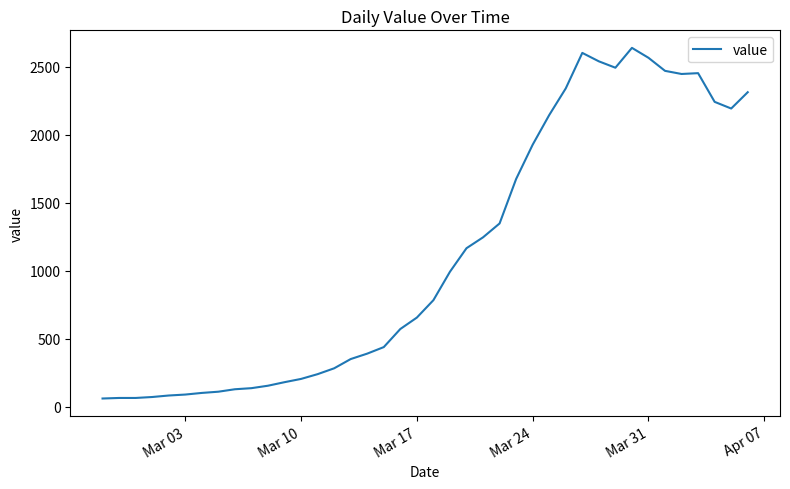

What is the maximum value shown in the chart?

2639